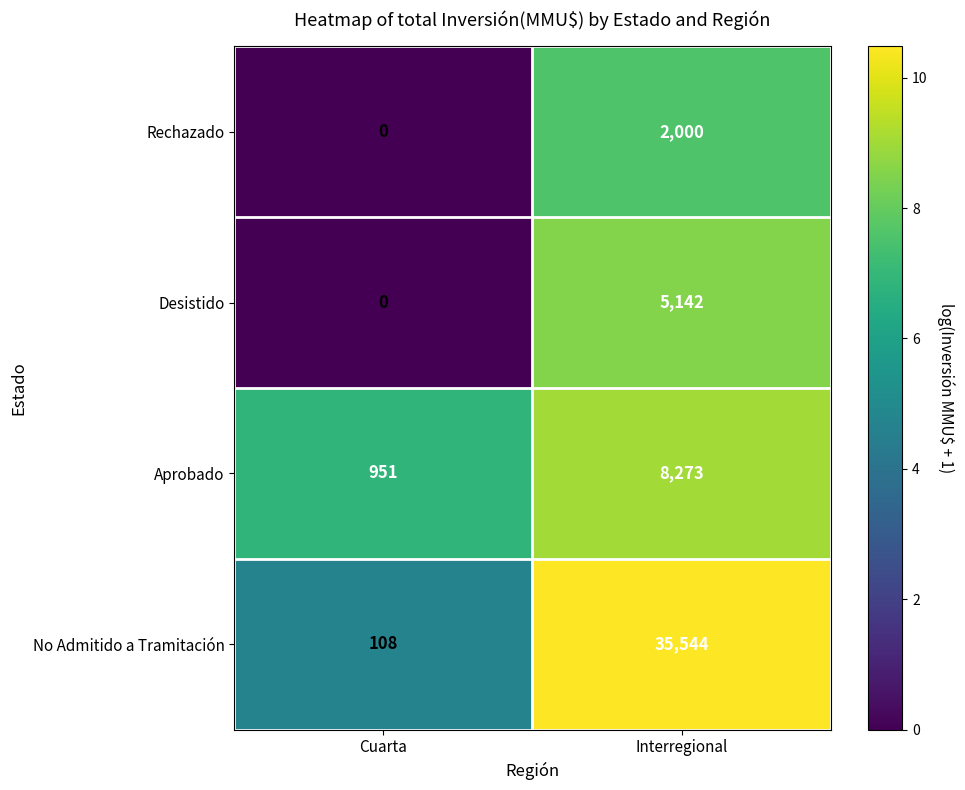

List the series in order of their peak value, highest first.

No Admitido a Tramitación, Aprobado, Desistido, Rechazado